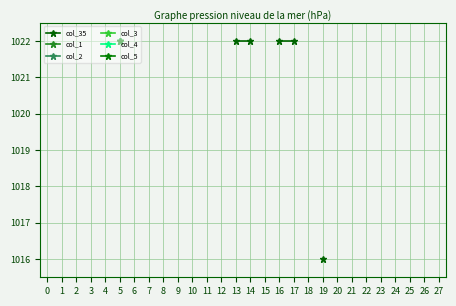

Is this an area chart (filled region under the line)?

No